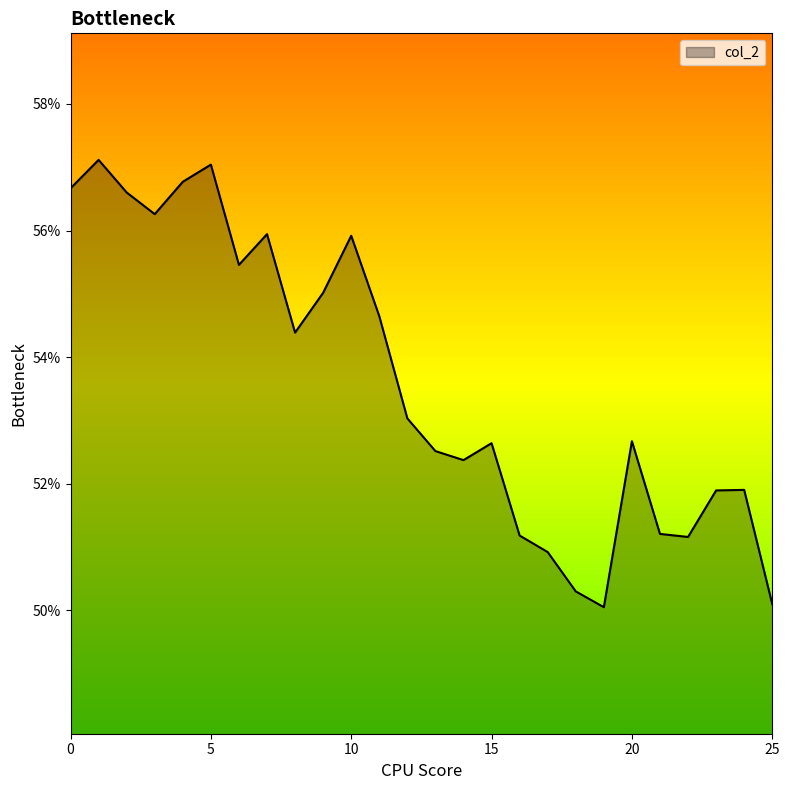

Which label corresponds to the largest value in the chart?

1